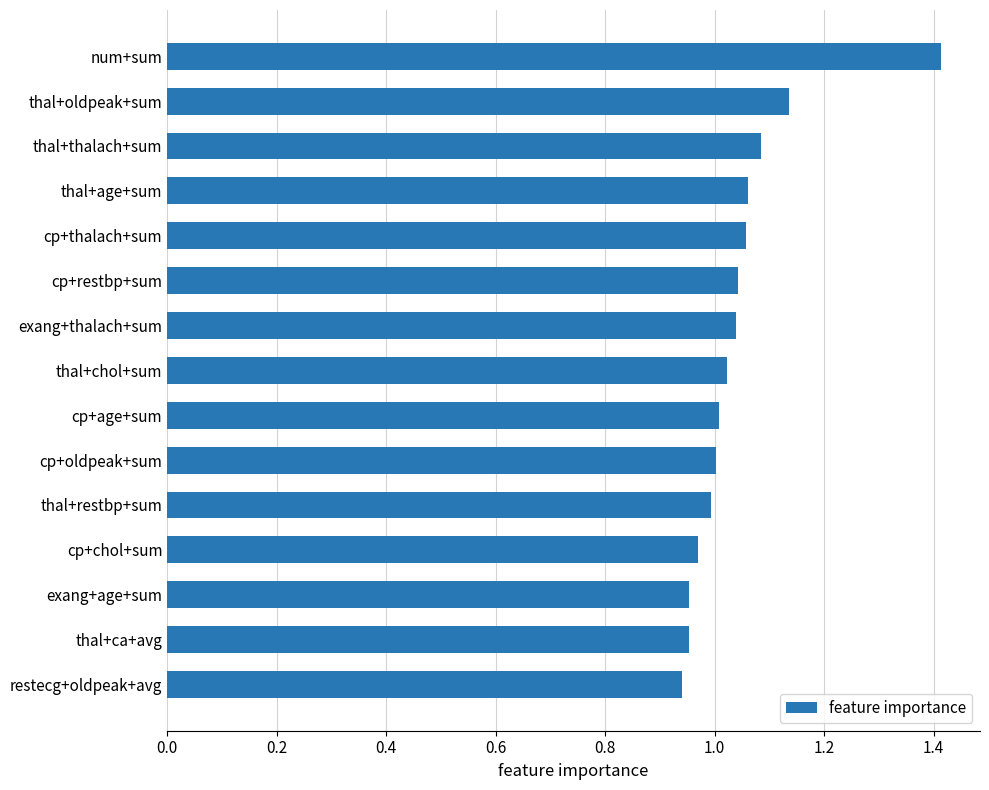

Which label corresponds to the largest value in the chart?

num+sum